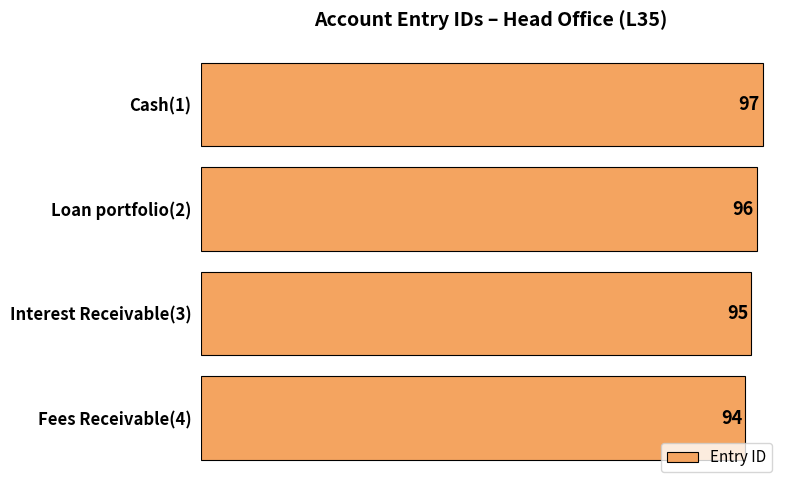

The value at Interest Receivable(3) is 128. True or false?

False